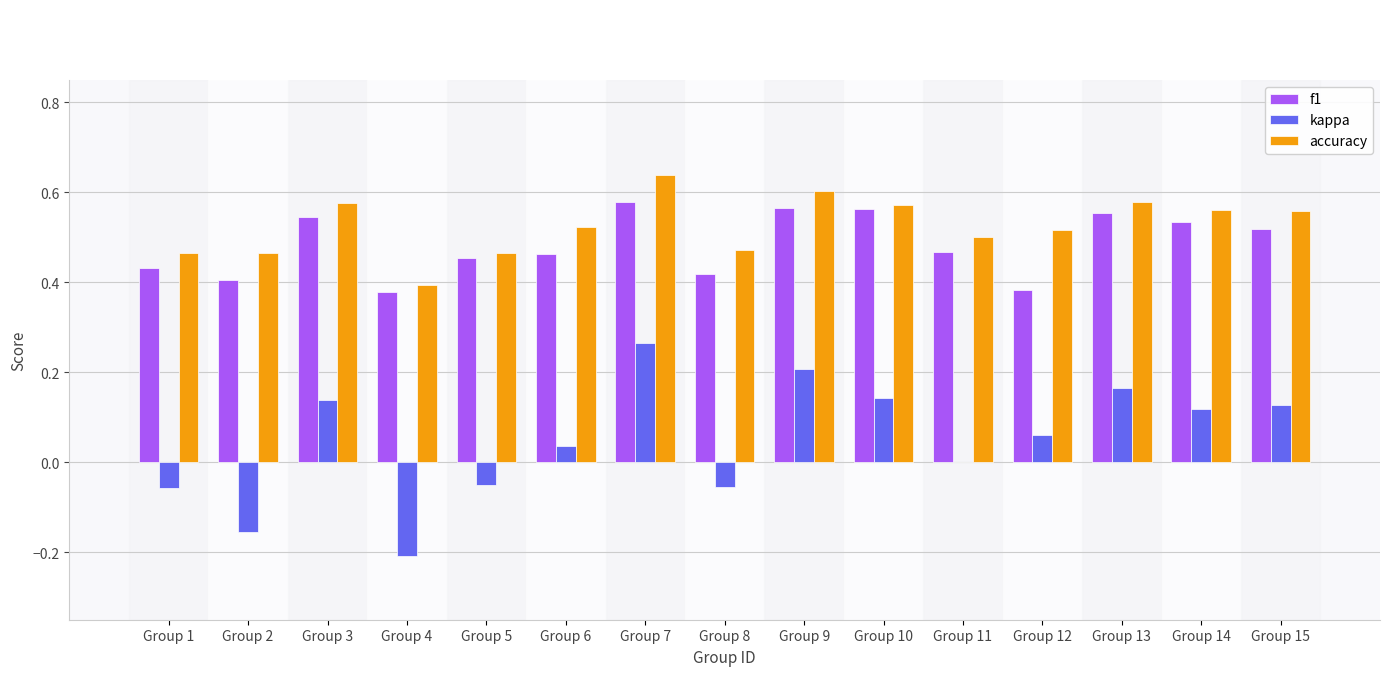

What are all the series names shown in the legend?

f1, kappa, accuracy